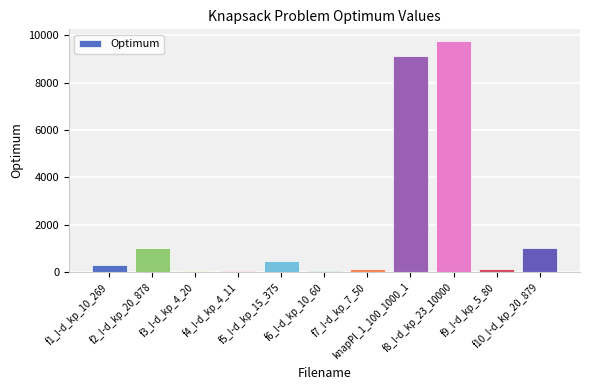

Is it true that the value at f3_l-d_kp_4_20 is 35.0?

True